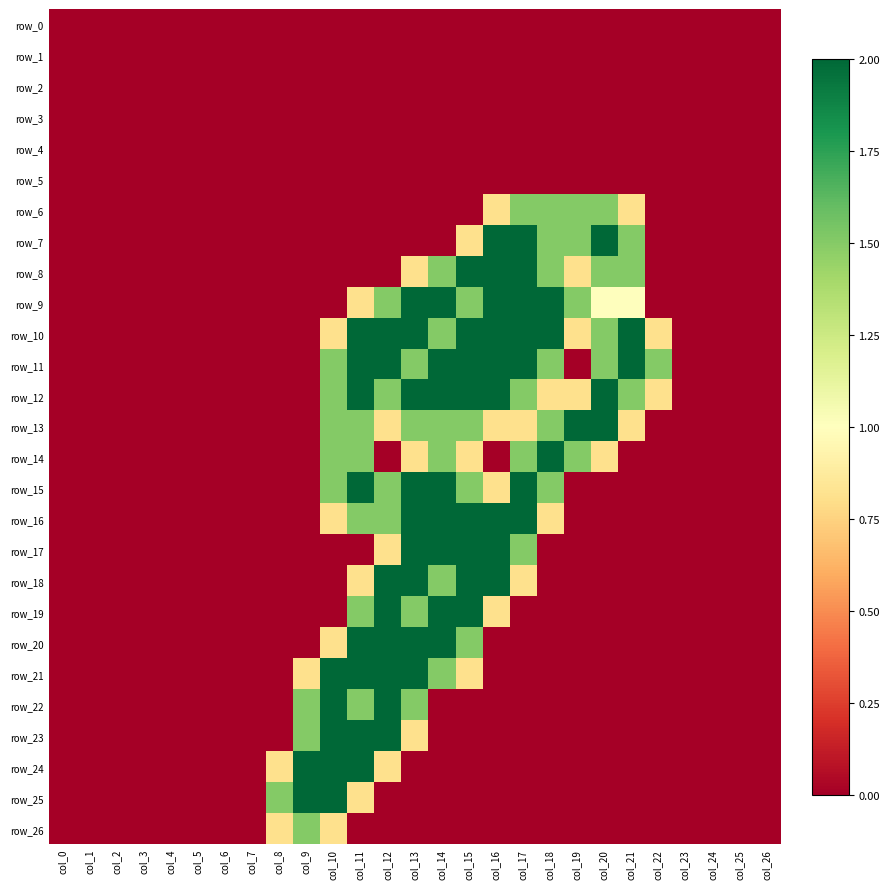

Which category has the highest value in the row_20 series?

col_11